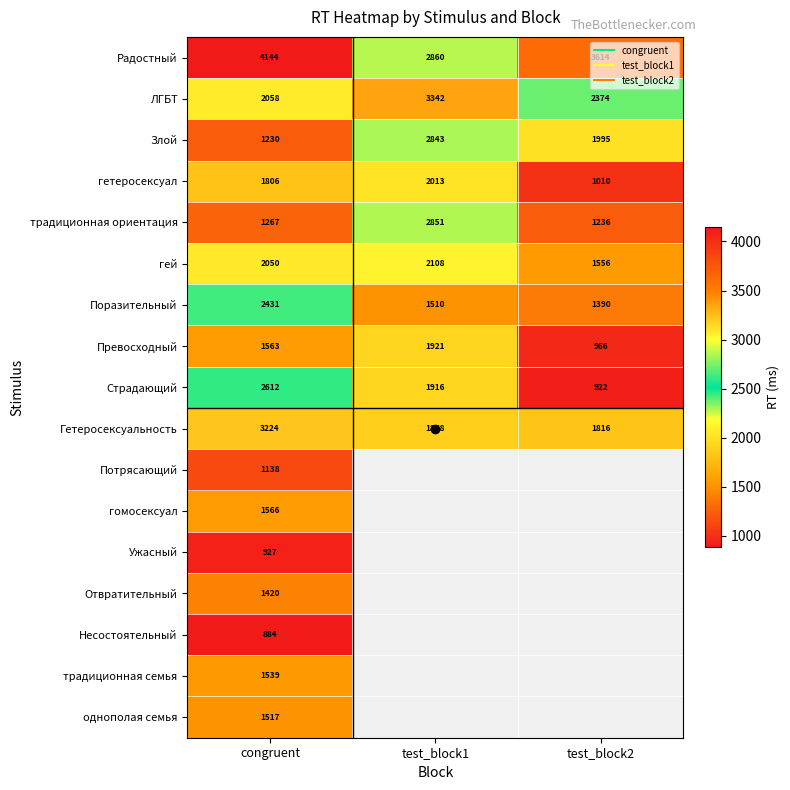

List the series in order of their peak value, highest first.

Радостный, ЛГБТ, Гетеросексуальность, традиционная ориентация, Злой, Страдающий, Поразительный, гей, гетеросексуал, Превосходный, гомосексуал, традиционная семья, однополая семья, Отвратительный, Потрясающий, Ужасный, Несостоятельный